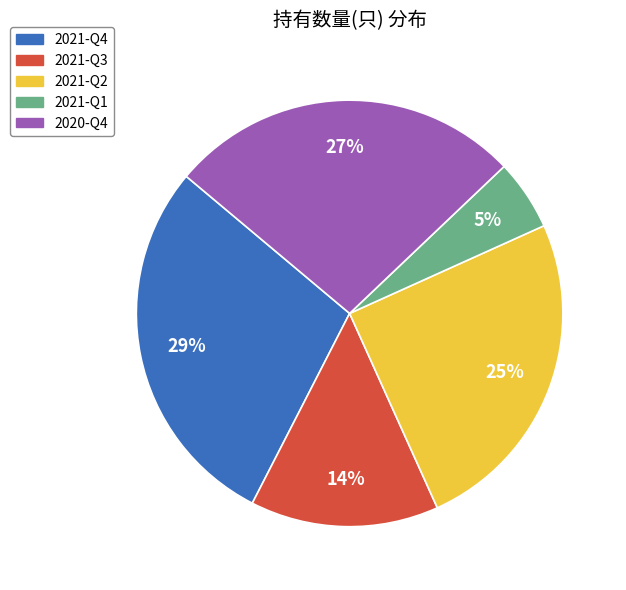

Count the number of slices in the pie.

5